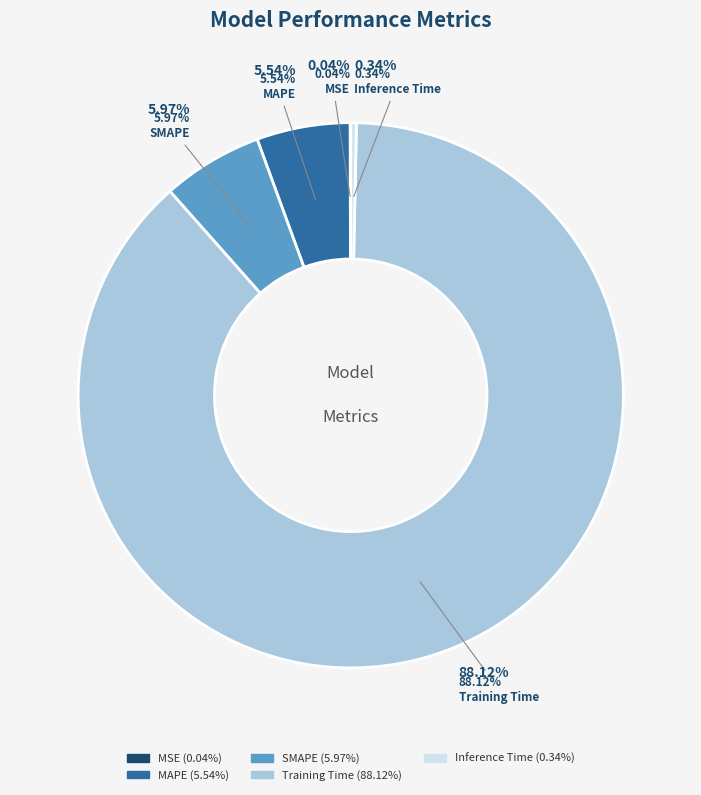

Which slice is the largest?

Training Time